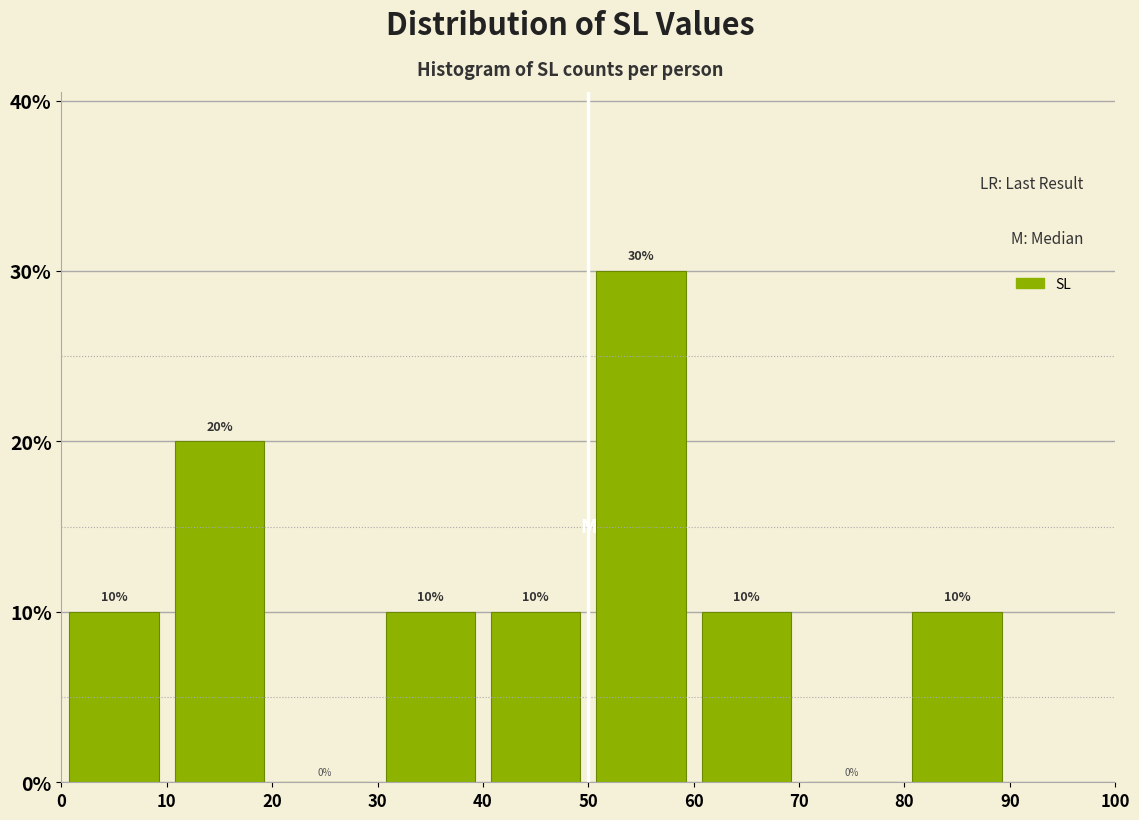

Reading left to right, transcribe this chart: for each bar, give the range it covers on the x-axis and its height.

0 to 10: 10
10 to 20: 20
20 to 30: 0
30 to 40: 10
40 to 50: 10
50 to 60: 30
60 to 70: 10
70 to 80: 0
80 to 90: 10